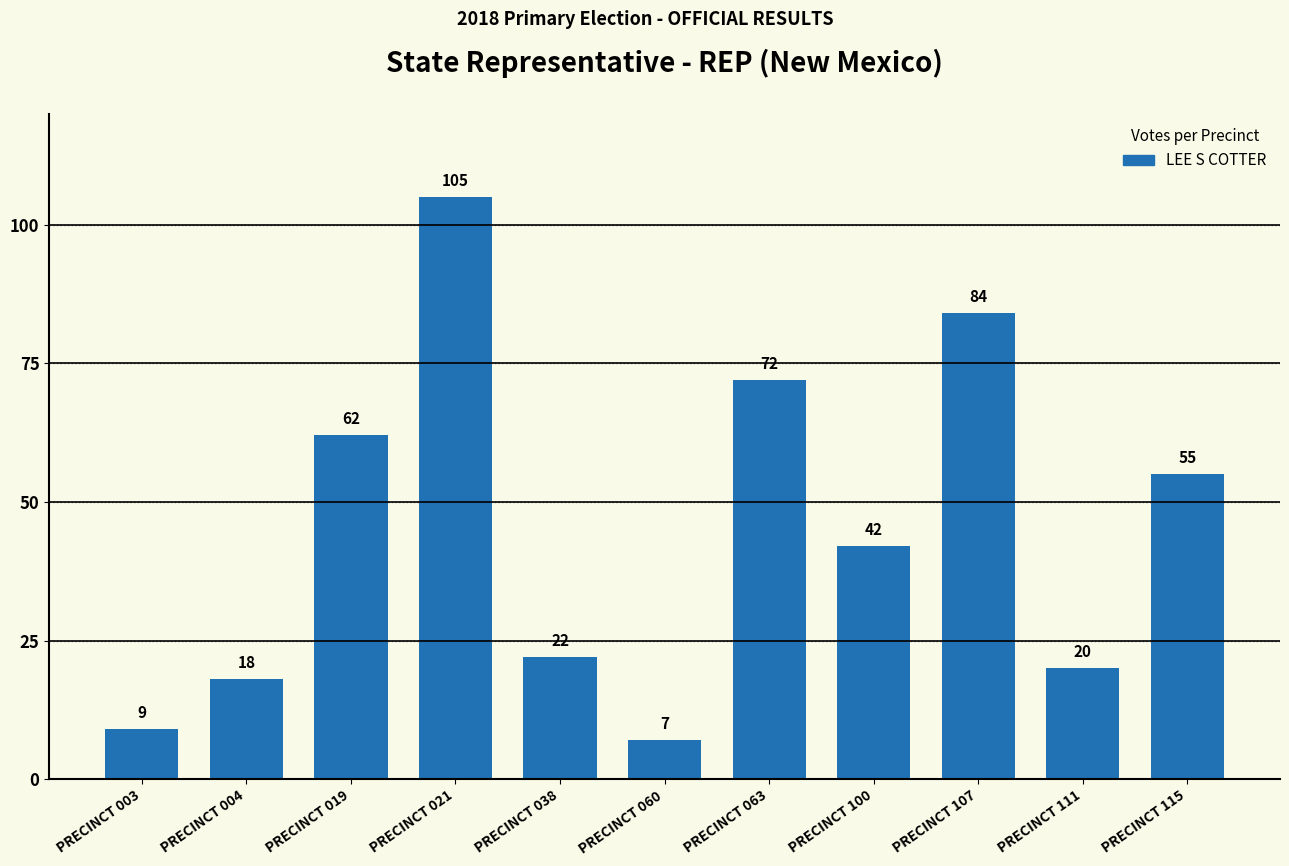

Reading left to right, list all the values displayed in this chart.

9	18	62	105	22	7	72	42	84	20	55